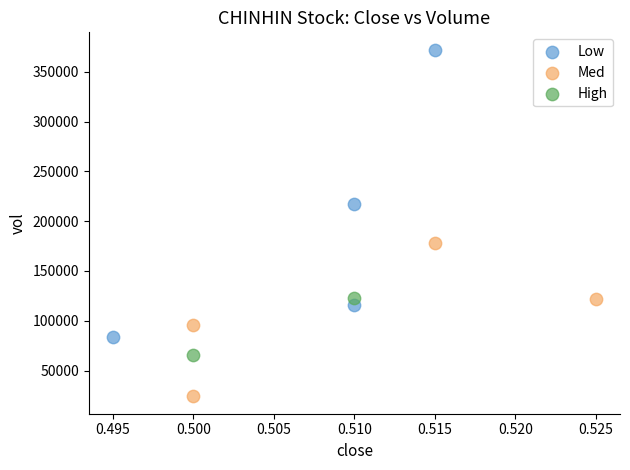

What are all the series names shown in the legend?

Low, Med, High